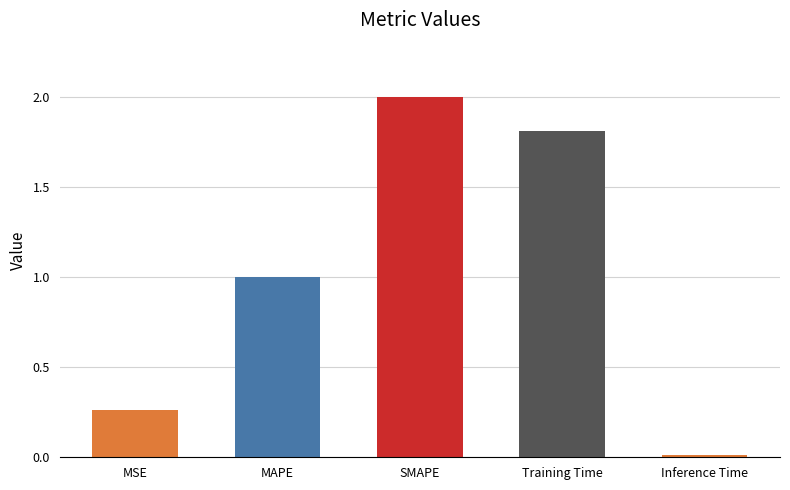

Rank the categories by value from highest to lowest.

SMAPE, Training Time, MAPE, MSE, Inference Time